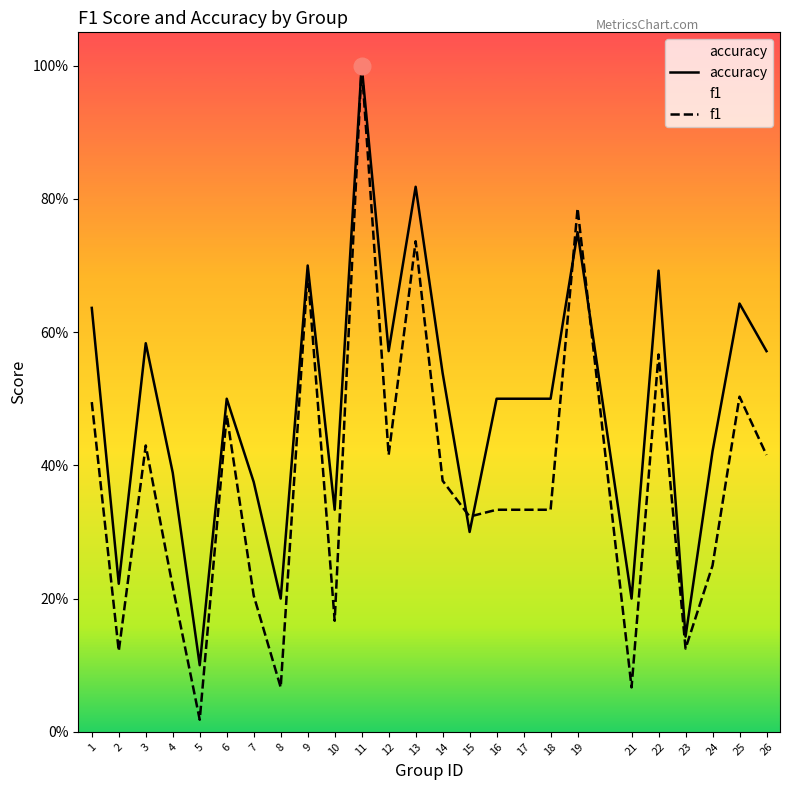

At which category is the sum across all series the highest?

11